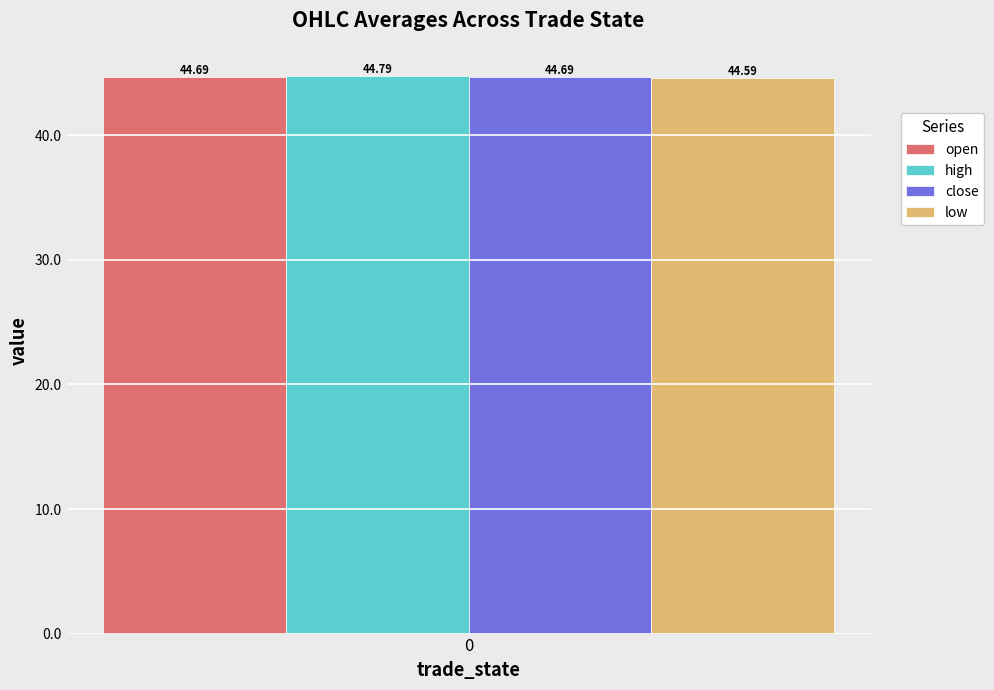

Which series has the widest spread of values?

open